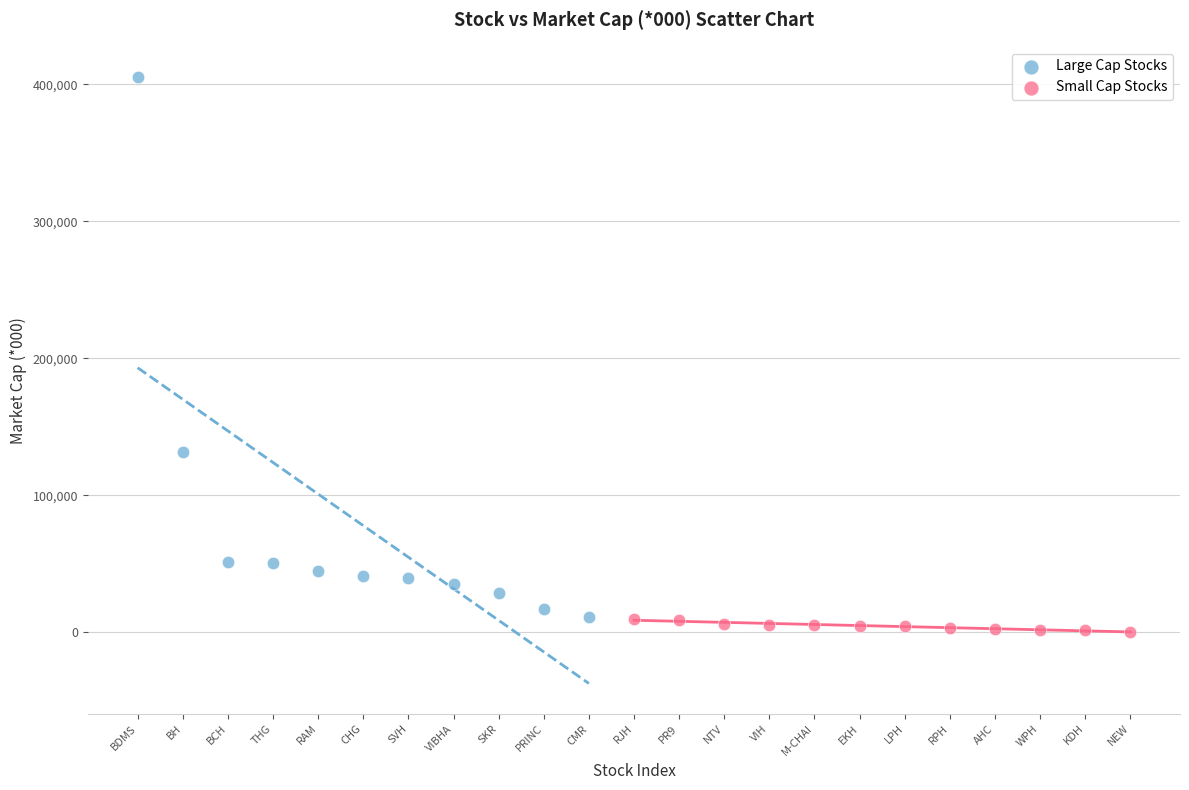

Which series has the widest spread of Y values?

Large Cap Stocks